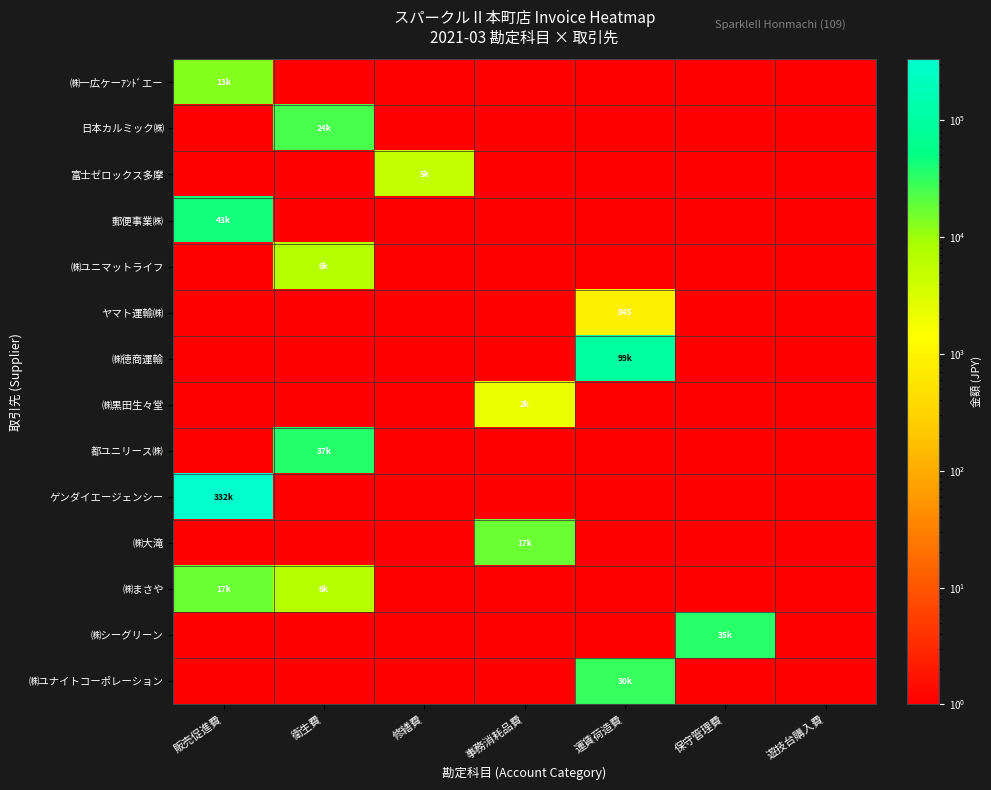

Which series has the largest total across all categories?

ゲンダイエージェンシー